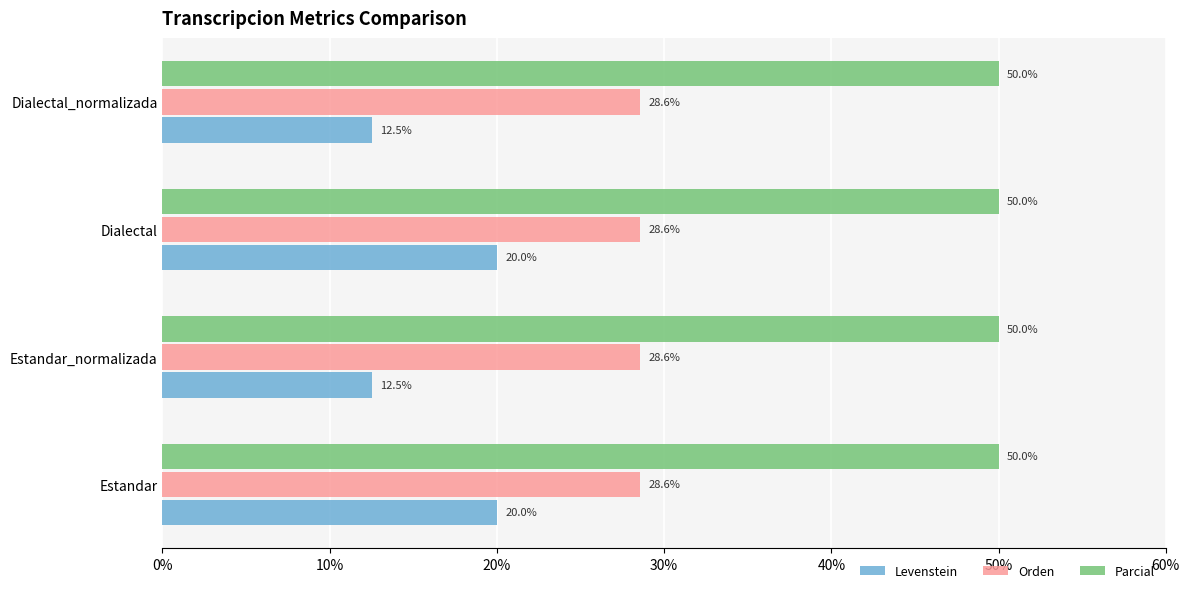

Which series has the largest range (max minus min)?

Levenstein